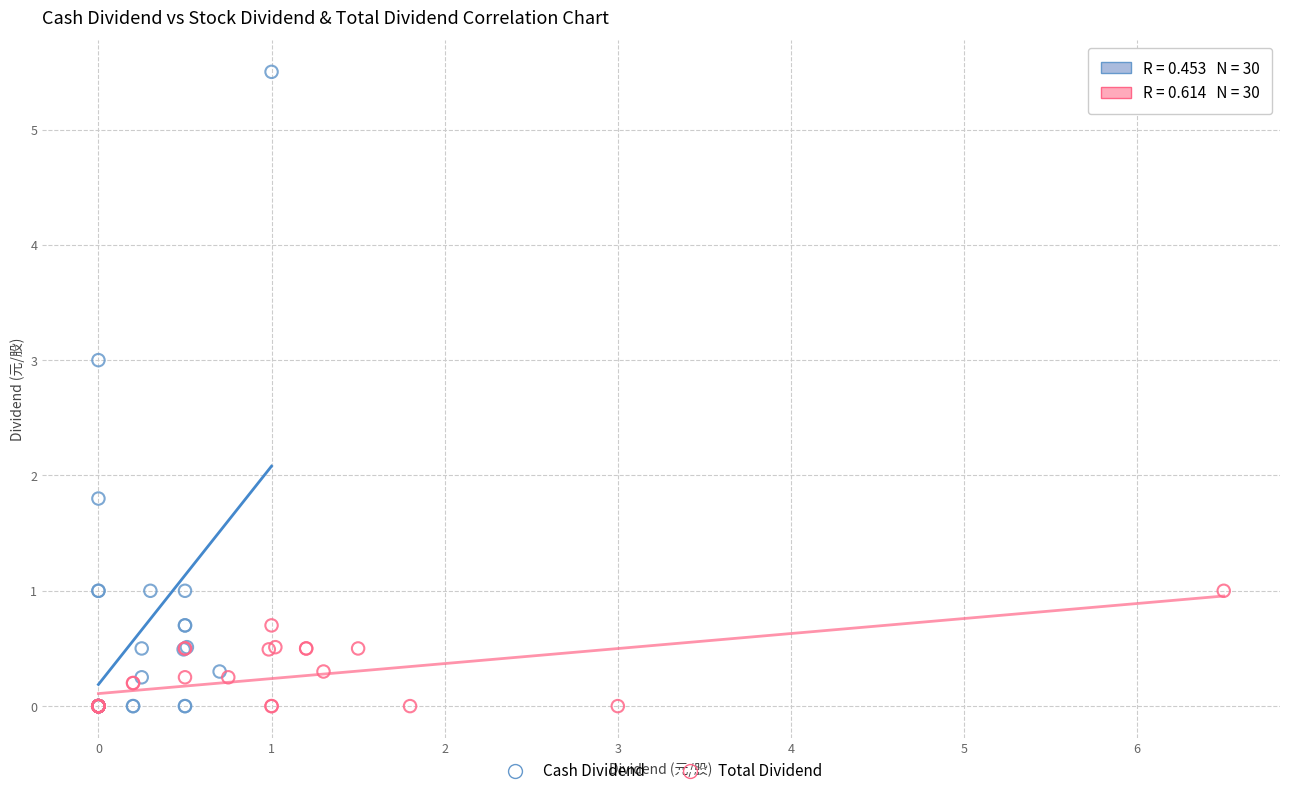

Which series has the largest Y range (max minus min)?

Cash Dividend